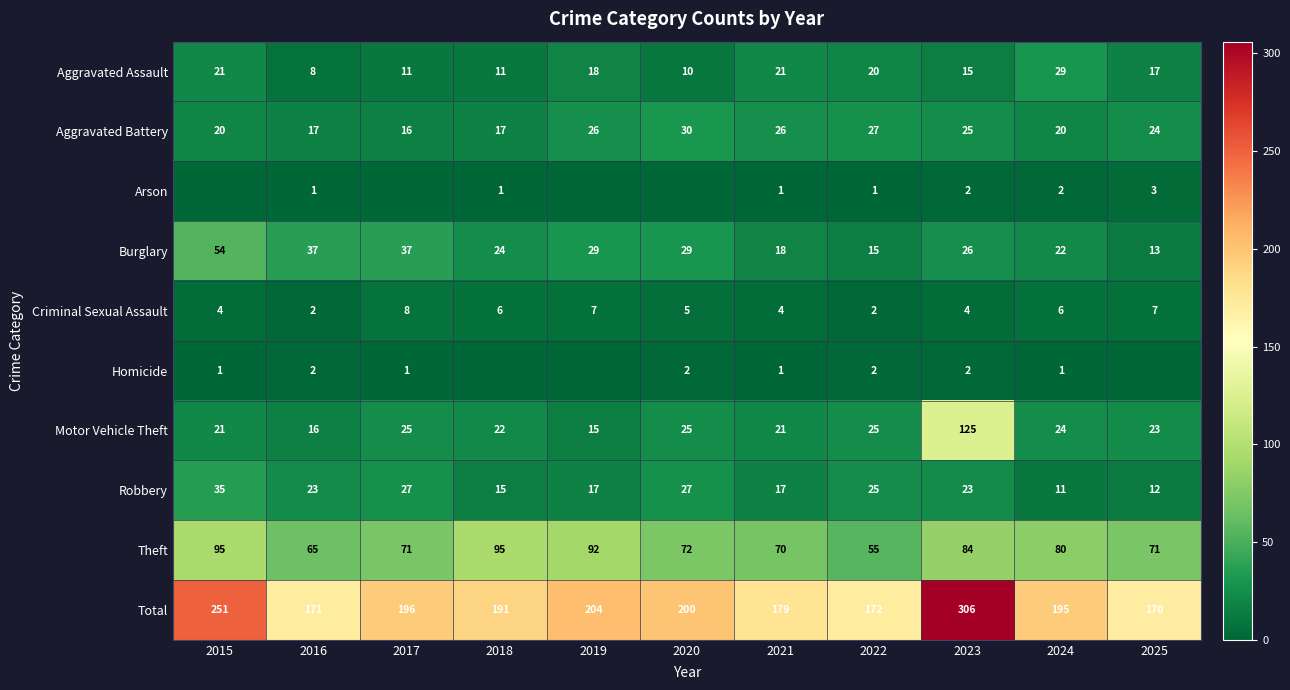

What is the difference between the maximum and minimum values in the Robbery series?

24